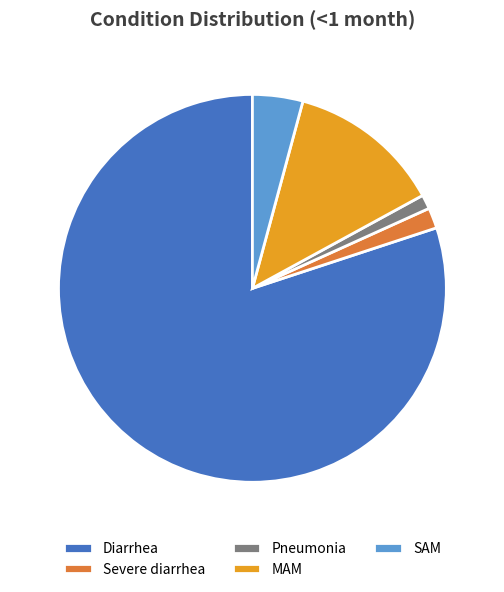

Rank the categories by value from highest to lowest.

Diarrhea, MAM, SAM, Severe diarrhea, Pneumonia